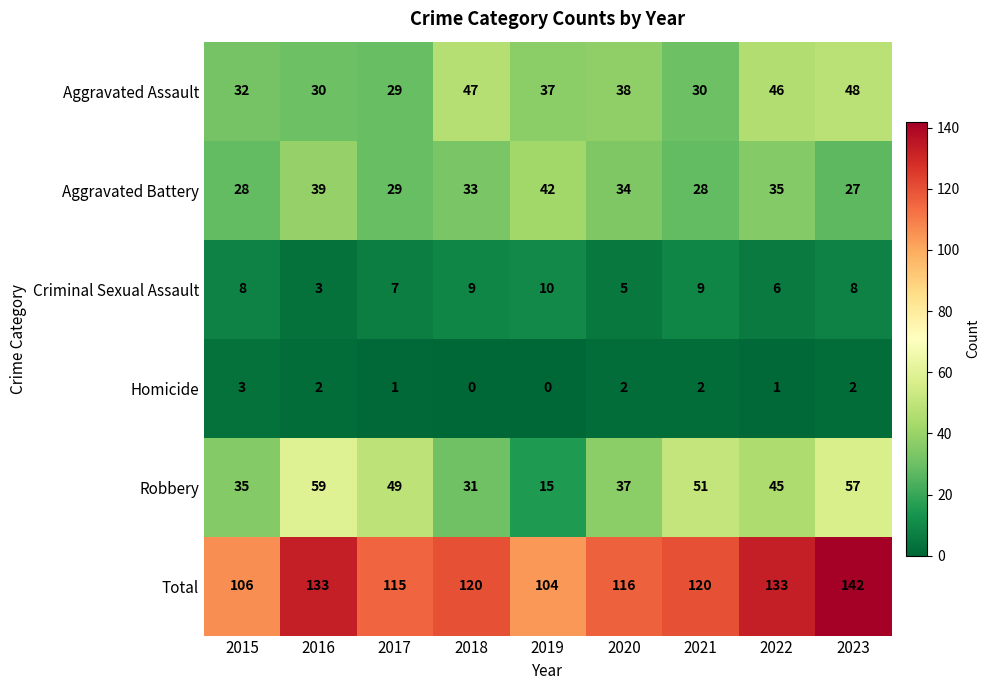

Between 2017 and 2019, which series saw the biggest shift?

Robbery